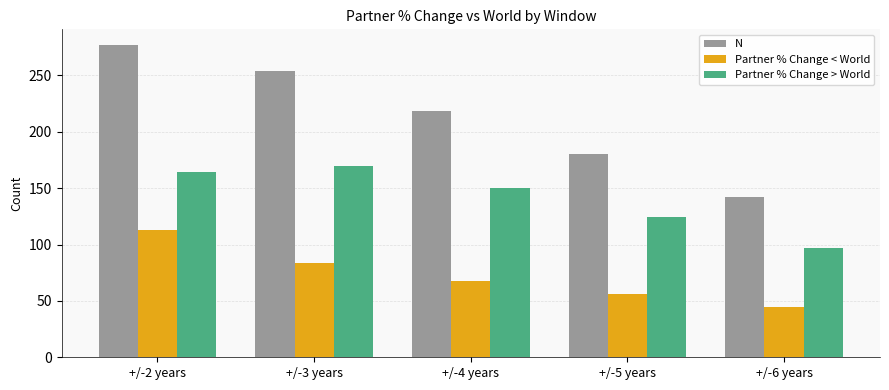

What is the difference between the maximum and minimum values in the Partner % Change > World series?

73